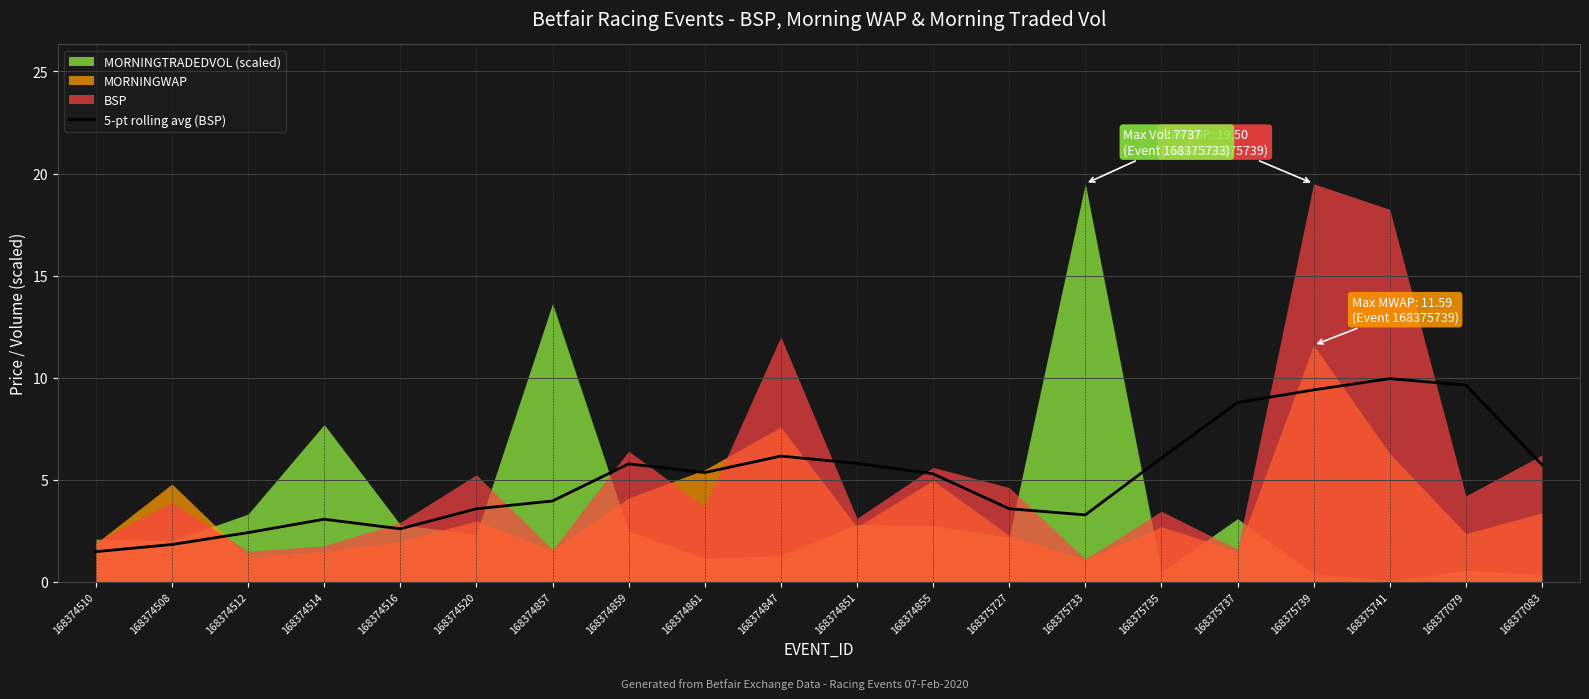

What is the minimum value for 5-pt rolling avg (BSP)?

1.5